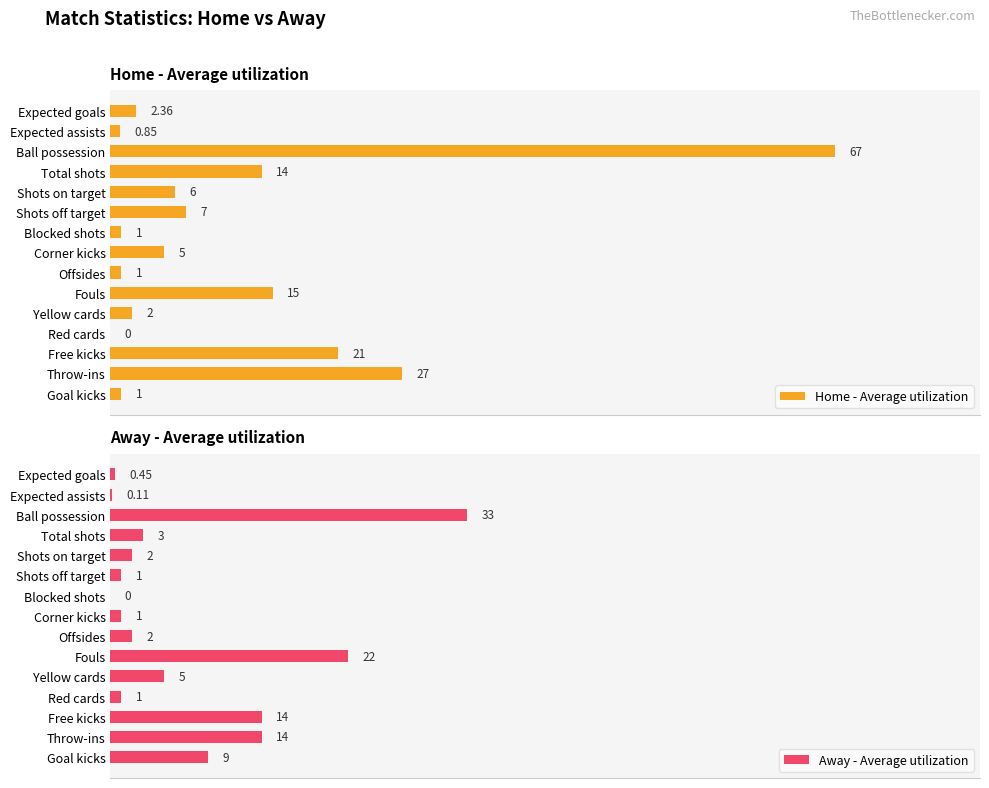

Which series has the widest spread of values?

Home - Average utilization